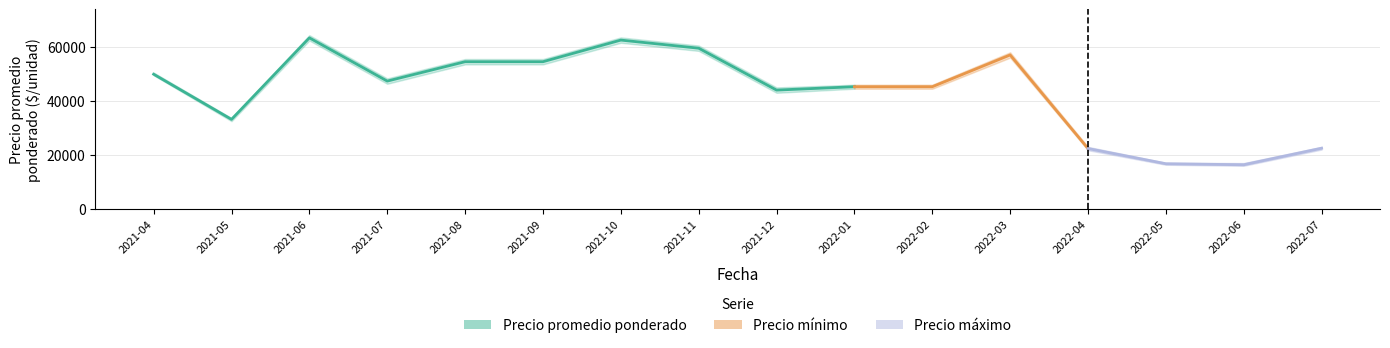

Is this an area chart (filled region under the line)?

No